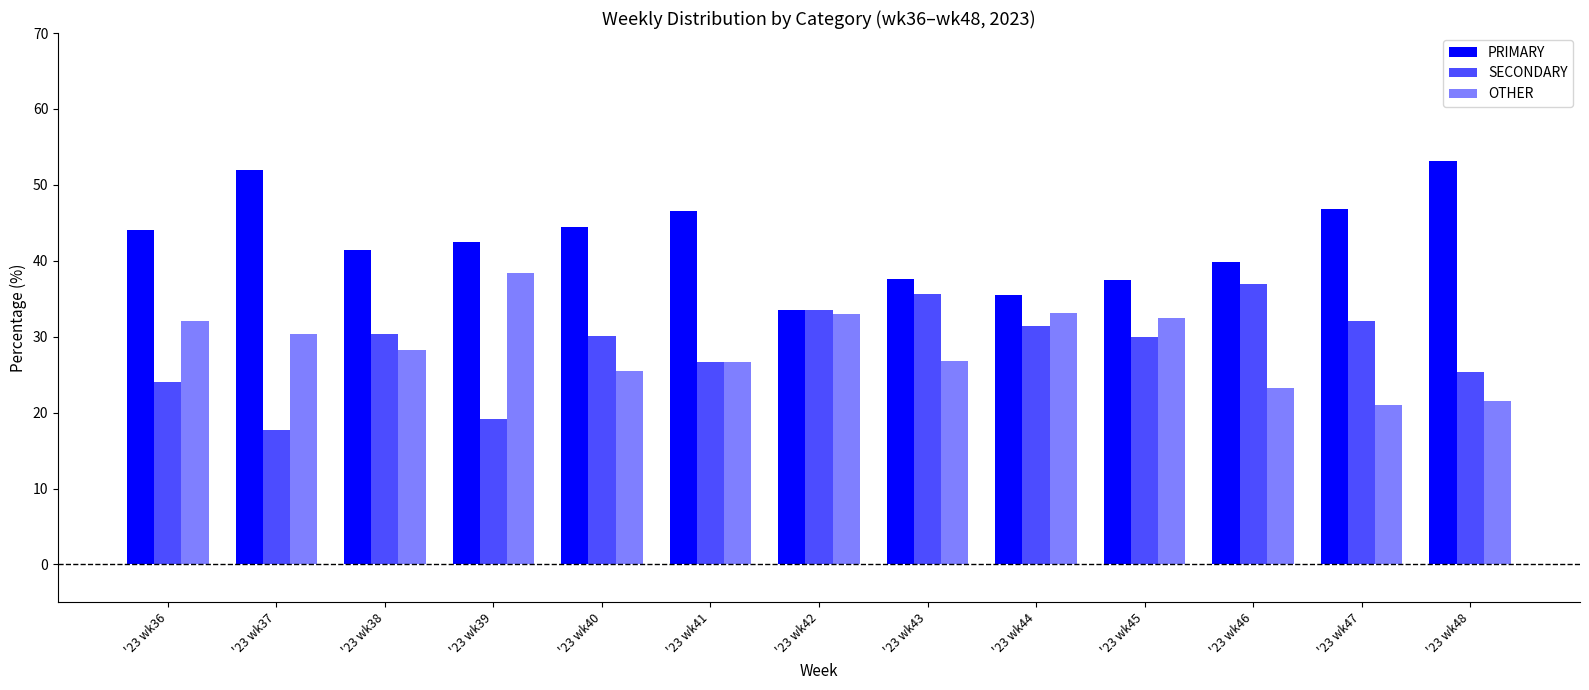

How many series are shown in this chart?

3